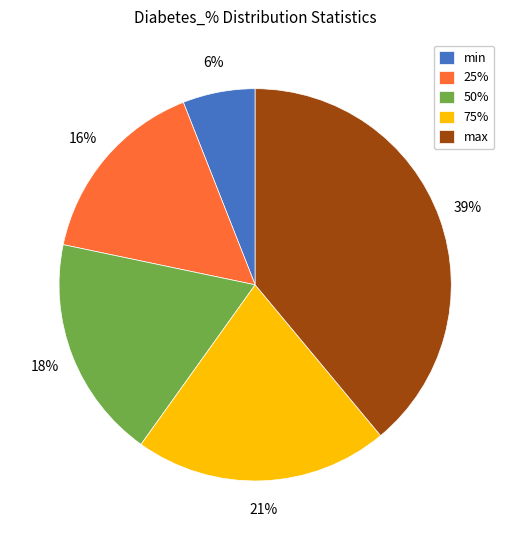

How many segments does this pie chart have?

5